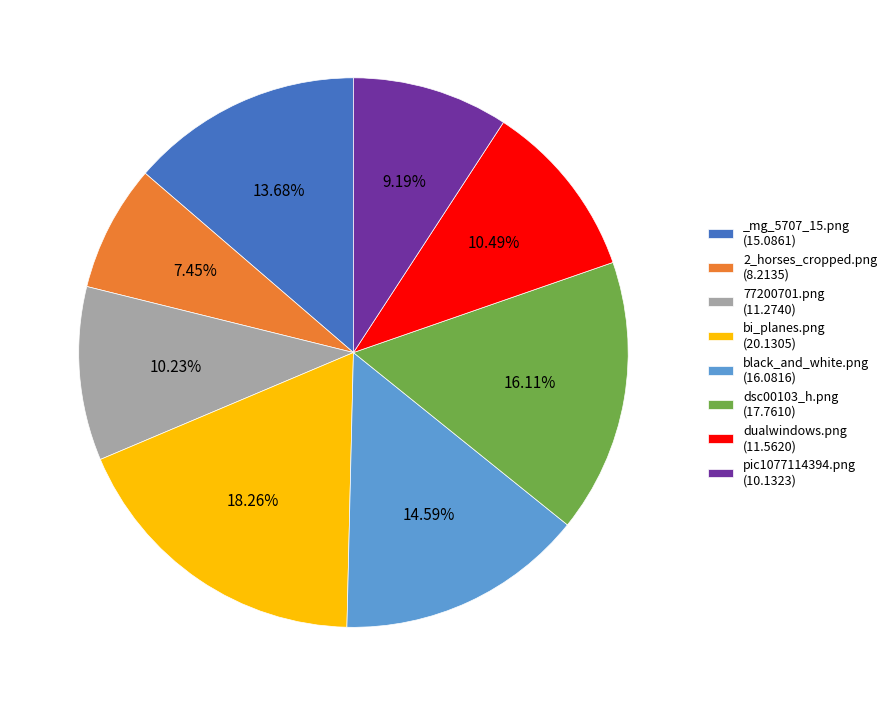

True or false: pic1077114394.png accounts for 15% of the total.

False